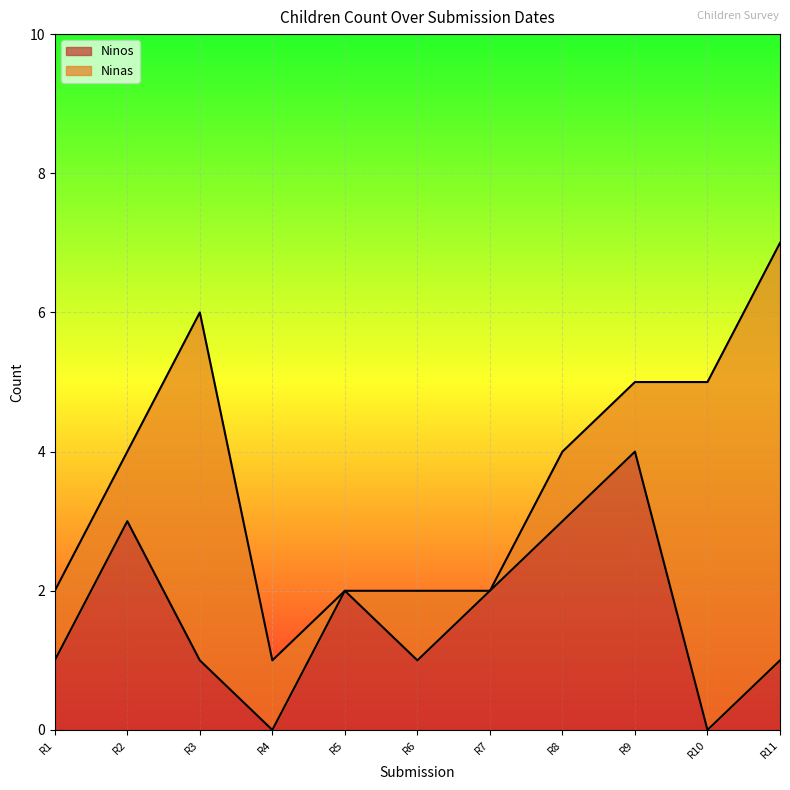

The Ninos series shows 2 at R7. True or false?

True